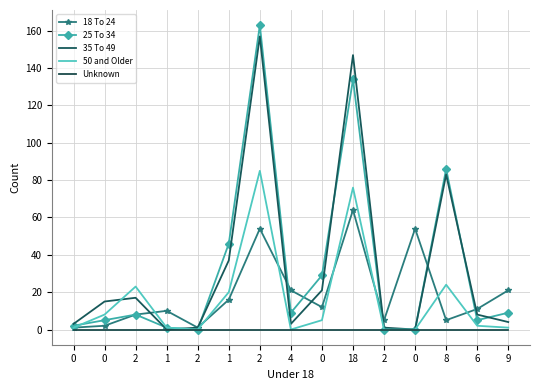

How many intersections are there between 35 To 49 and 18 To 24?

6